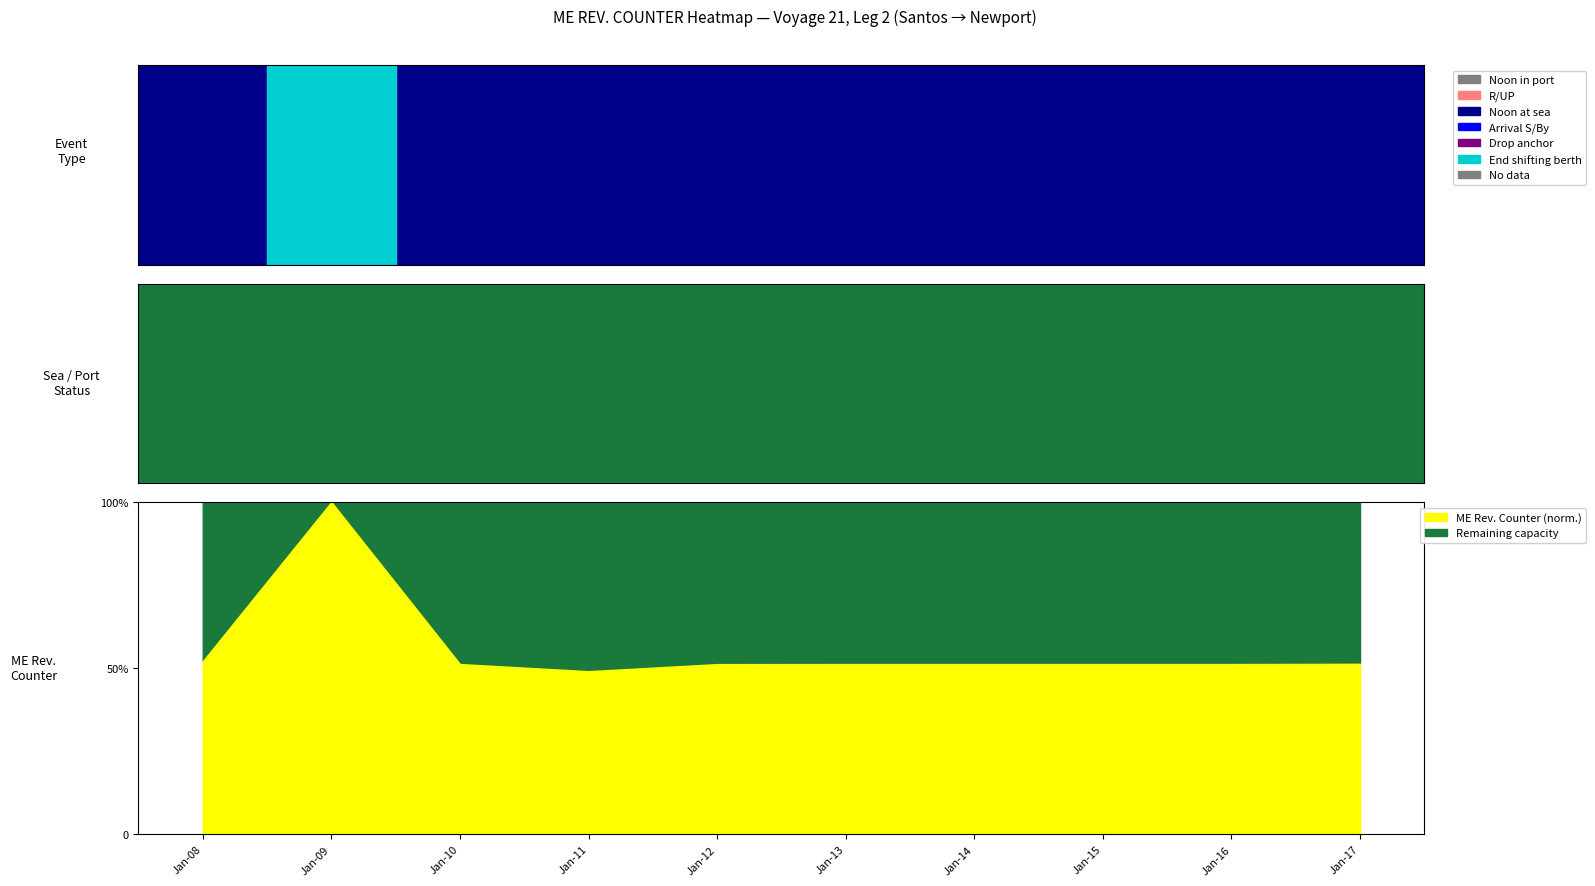

List the series in order of their peak value, lowest first.

Noon in port, Drop anchor, R/UP, End shifting berth, Arrival S/By, Noon at sea